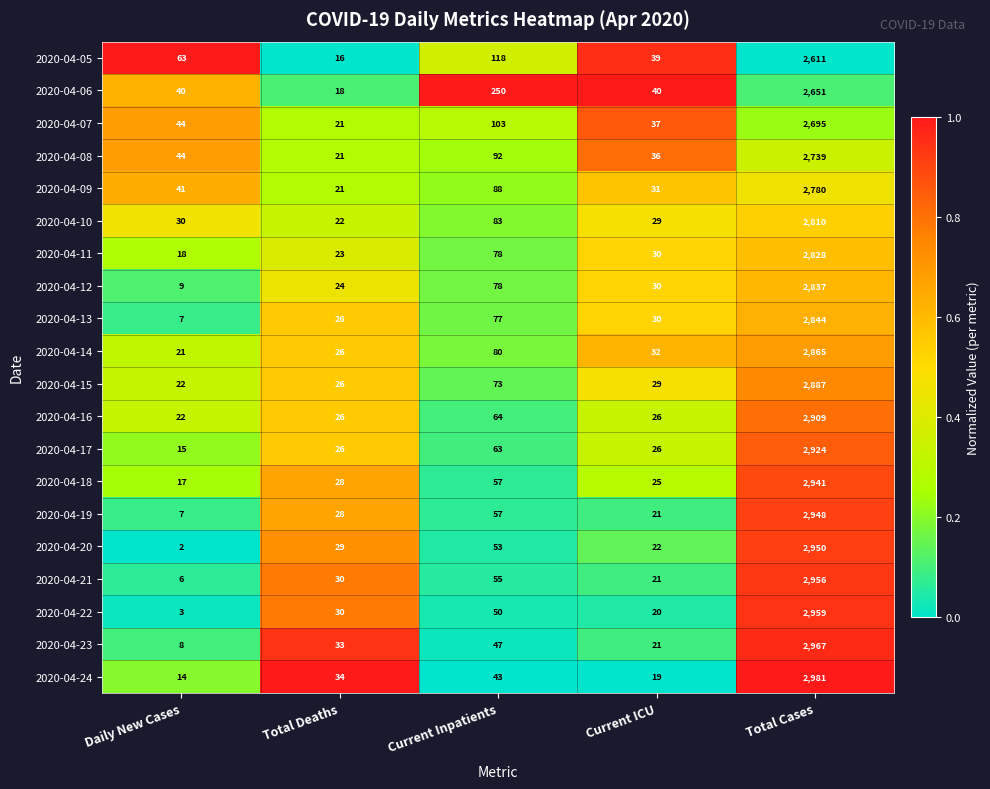

How many data points does each series have?

5